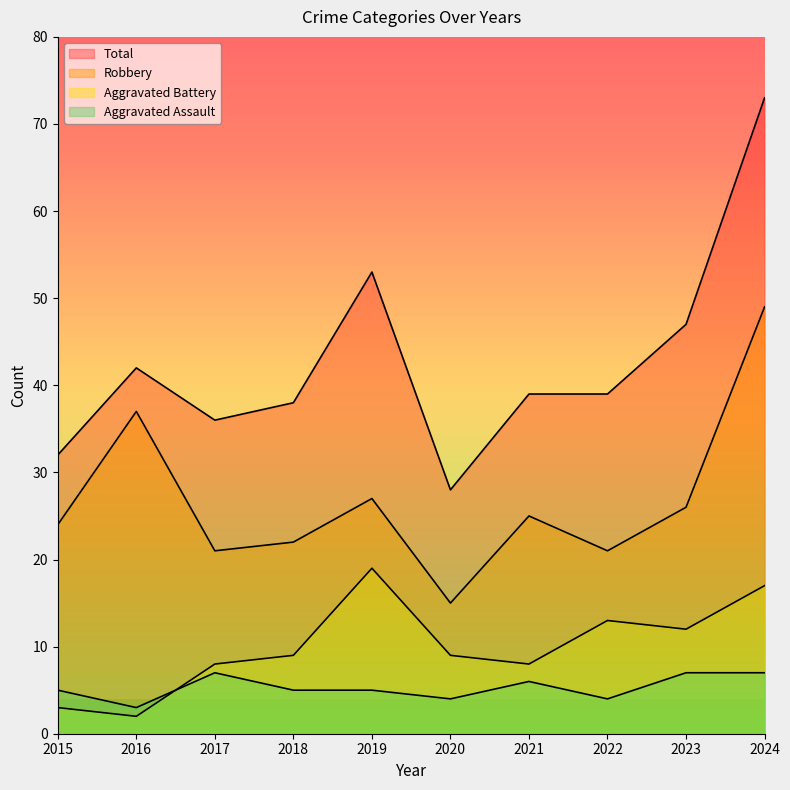

How many data points in Robbery are above 25?

4